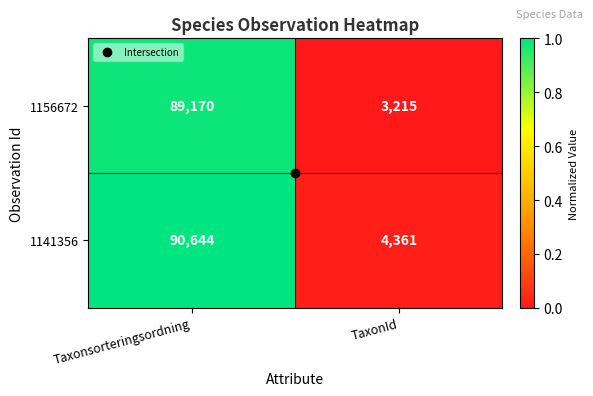

What is the minimum value shown in the chart?

3215